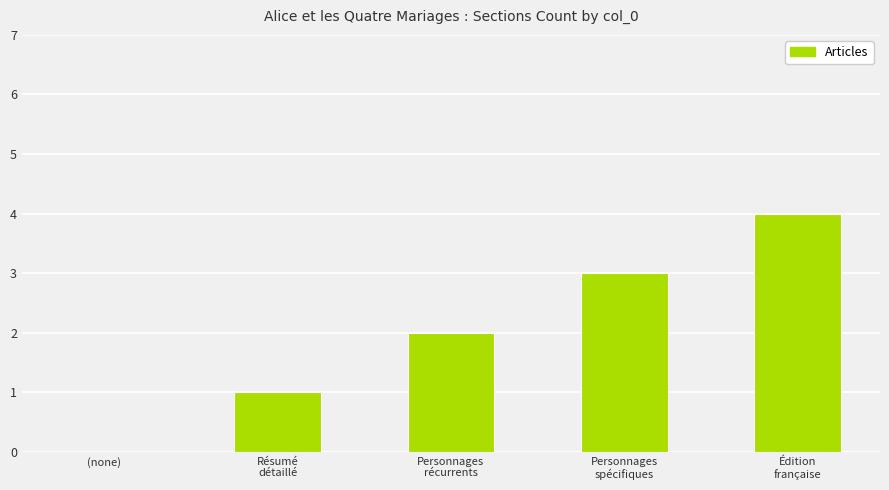

What is the average value?

2